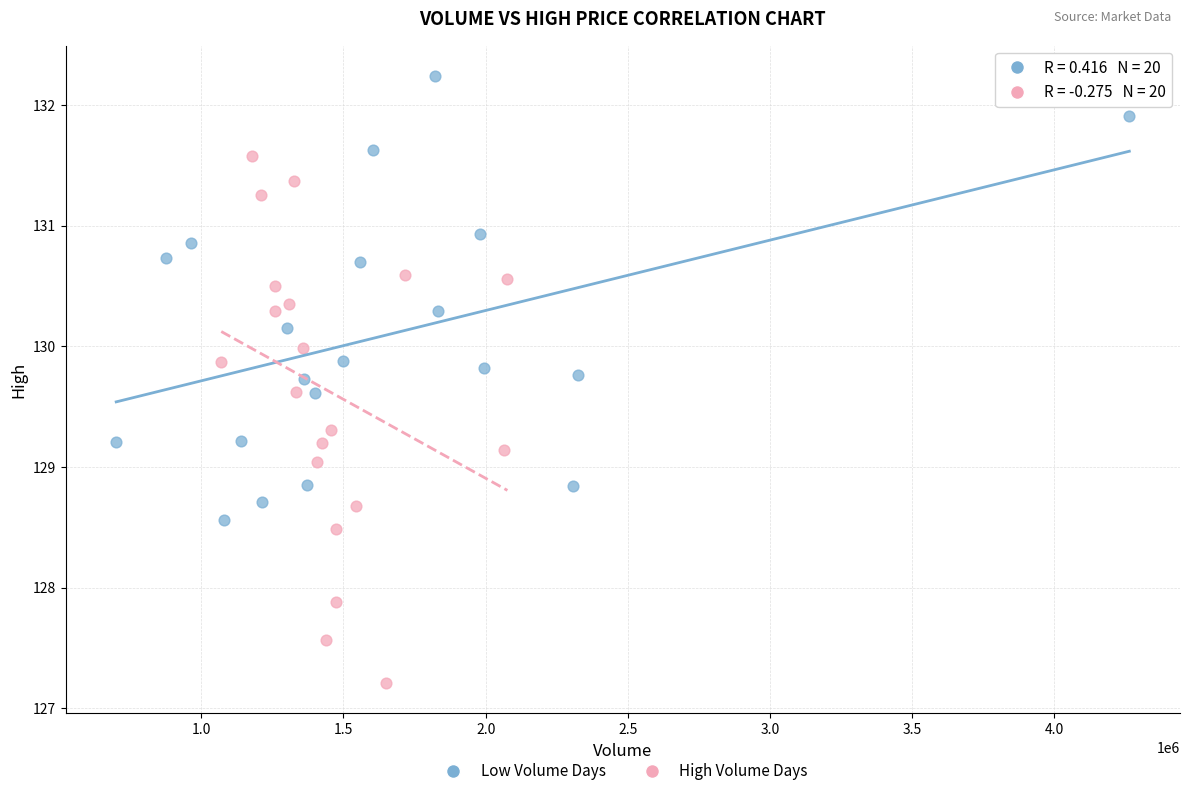

What are all the series names shown in the legend?

Low Volume Days, High Volume Days